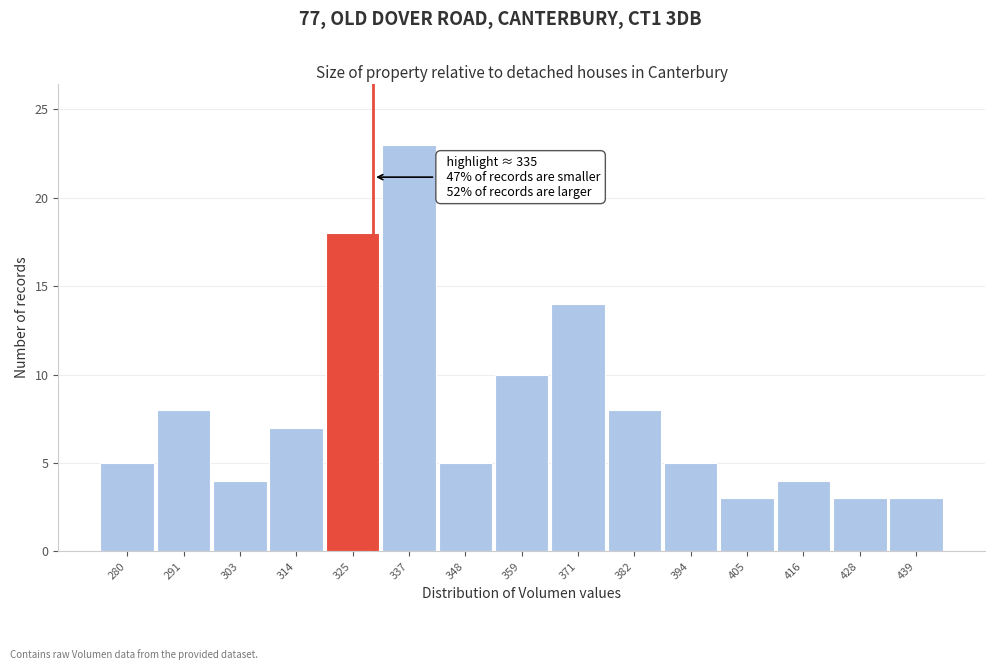

Reading right to left, extract all data points from this chart.

3	3	4	3	5	8	14	10	5	23	18	7	4	8	5